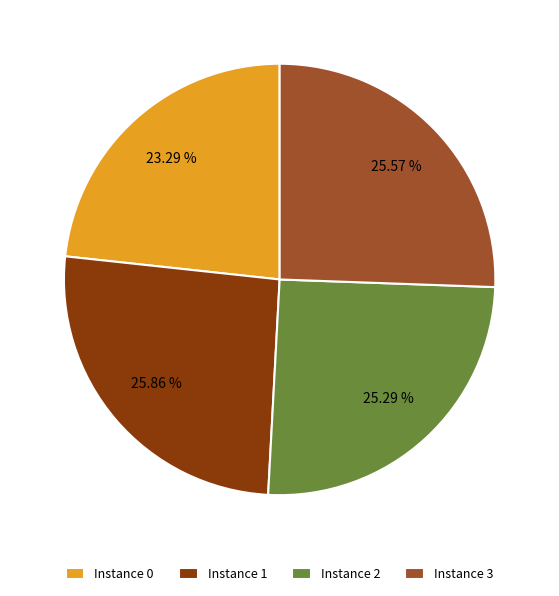

To the nearest percent, what is the difference between the largest and smallest slice percentages?

3%